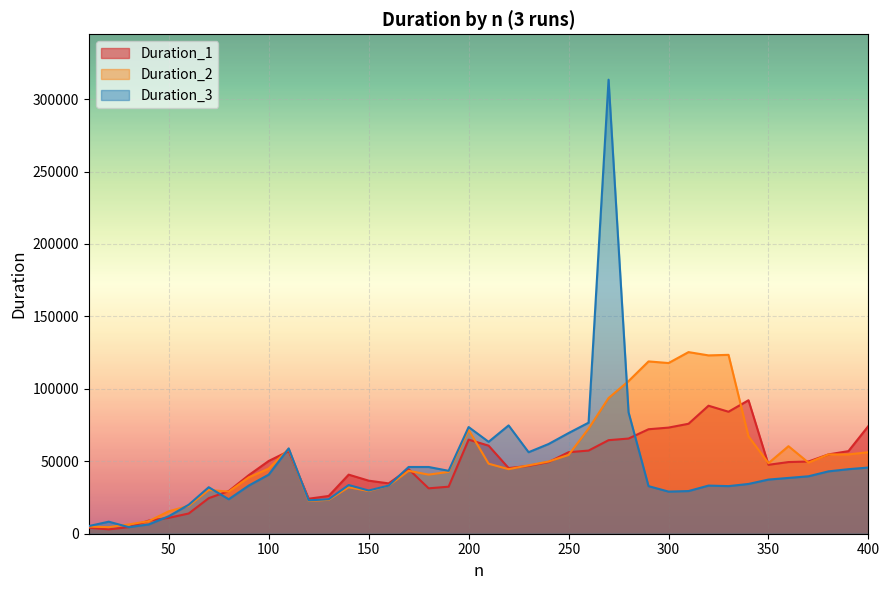

What is the total value across all series at 60?

53239